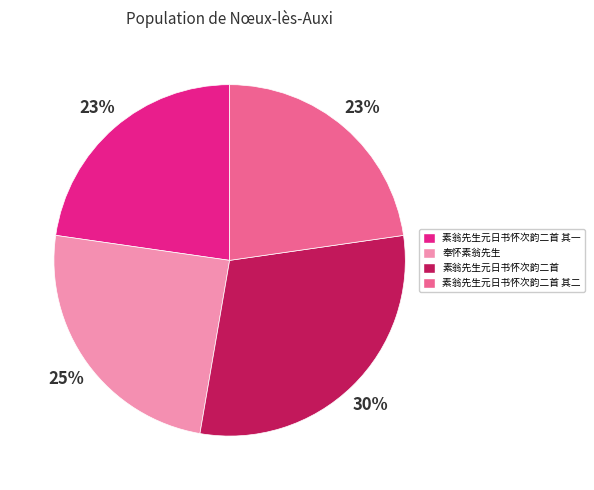

To the nearest percent, what is the difference between the 素翁先生元日书怀次韵二首 其二 and 奉怀素翁先生 slice percentages?

2%